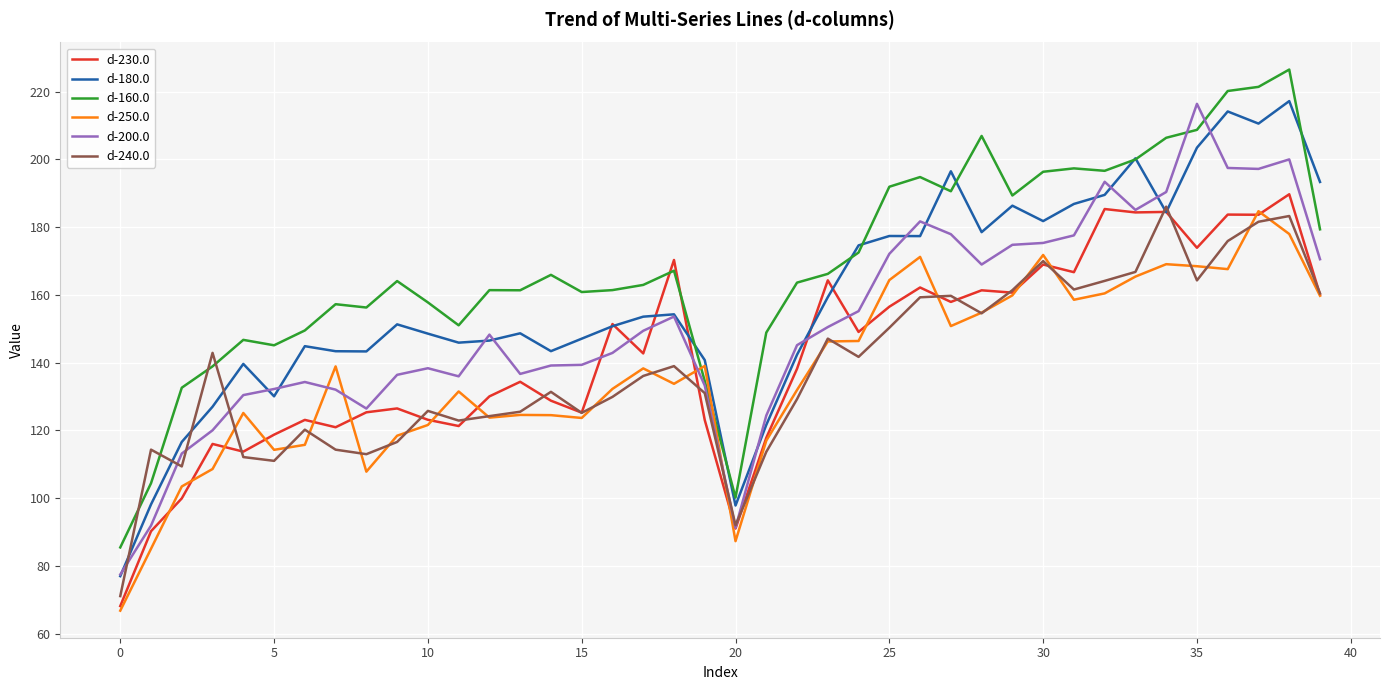

What is the minimum value shown in the chart?

66.8